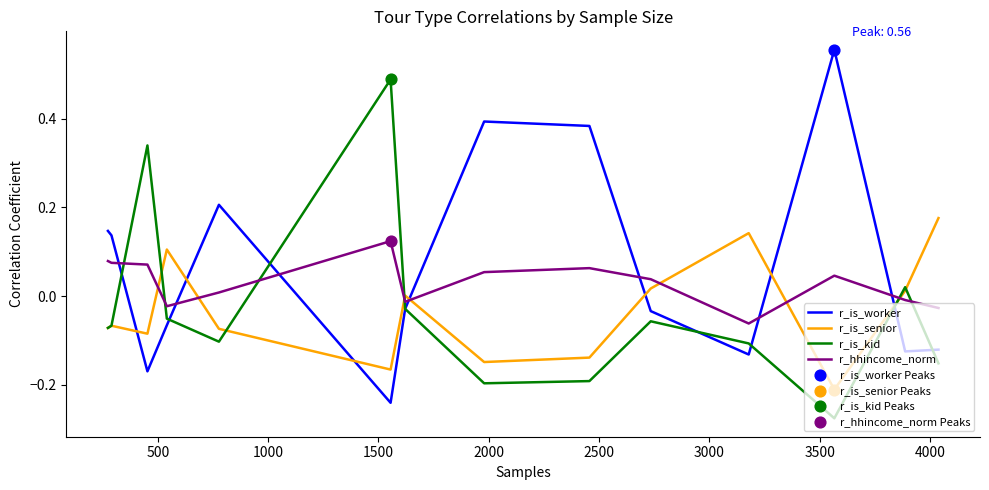

True or false: r_is_worker and r_hhincome_norm cross at least once.

True